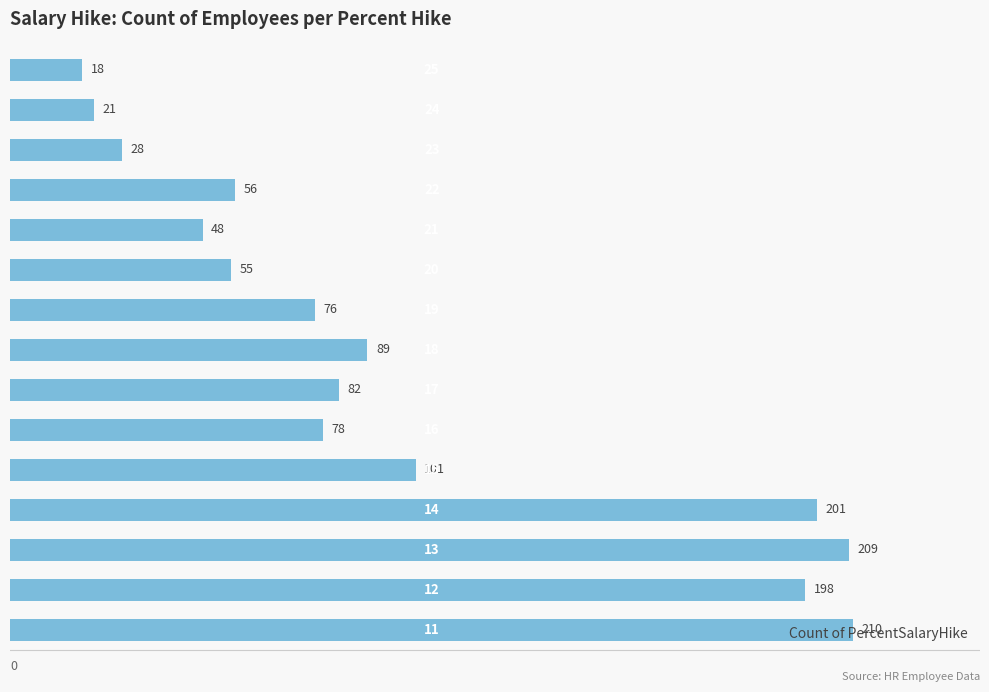

What is the difference between the second highest and second lowest values?

188